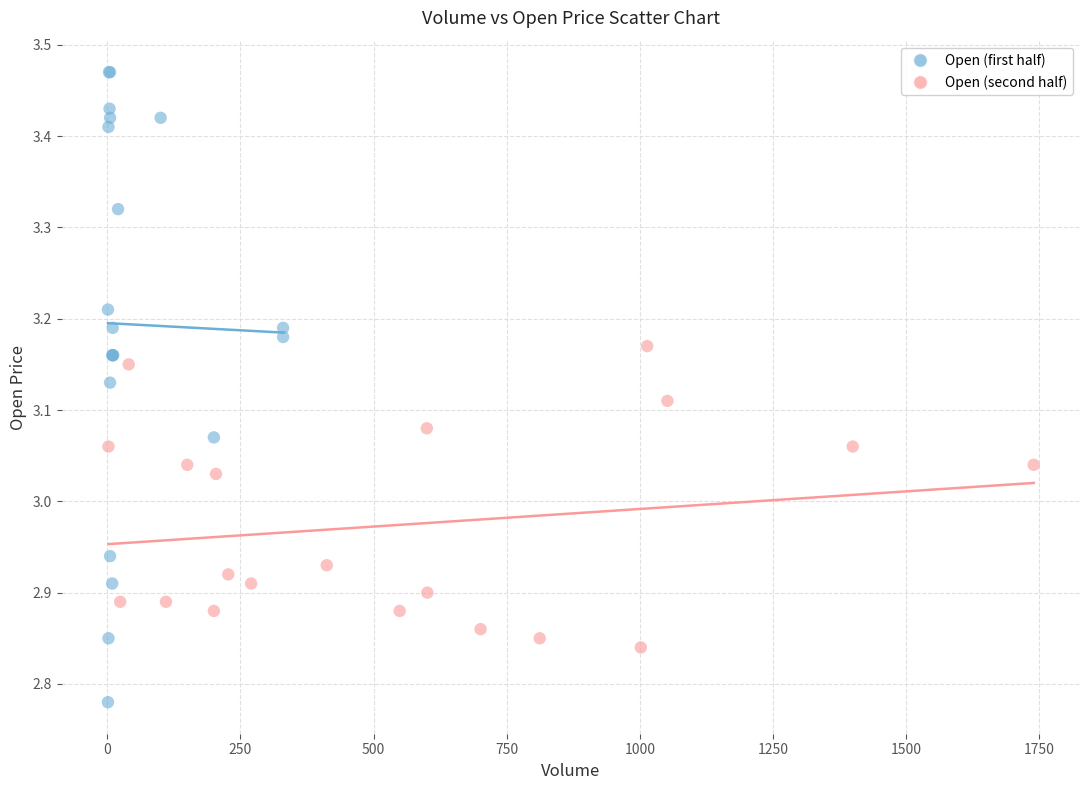

Which series reaches the minimum Y coordinate?

Open (first half)